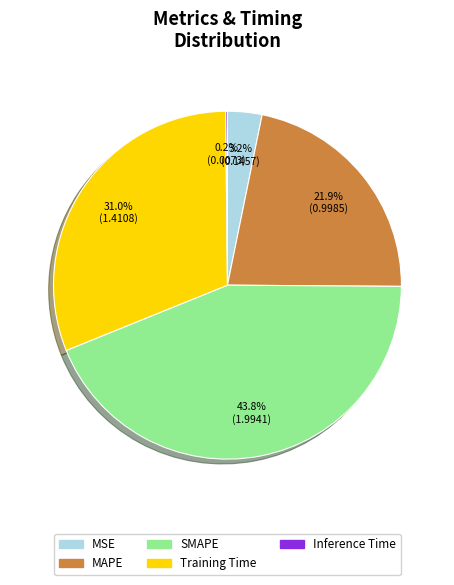

To the nearest percent, what percentage of the pie is MSE?

3%